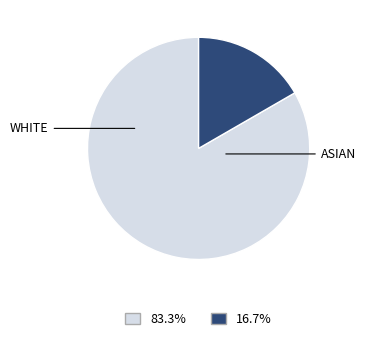

Is there any slice that represents more than half of the pie?

Yes